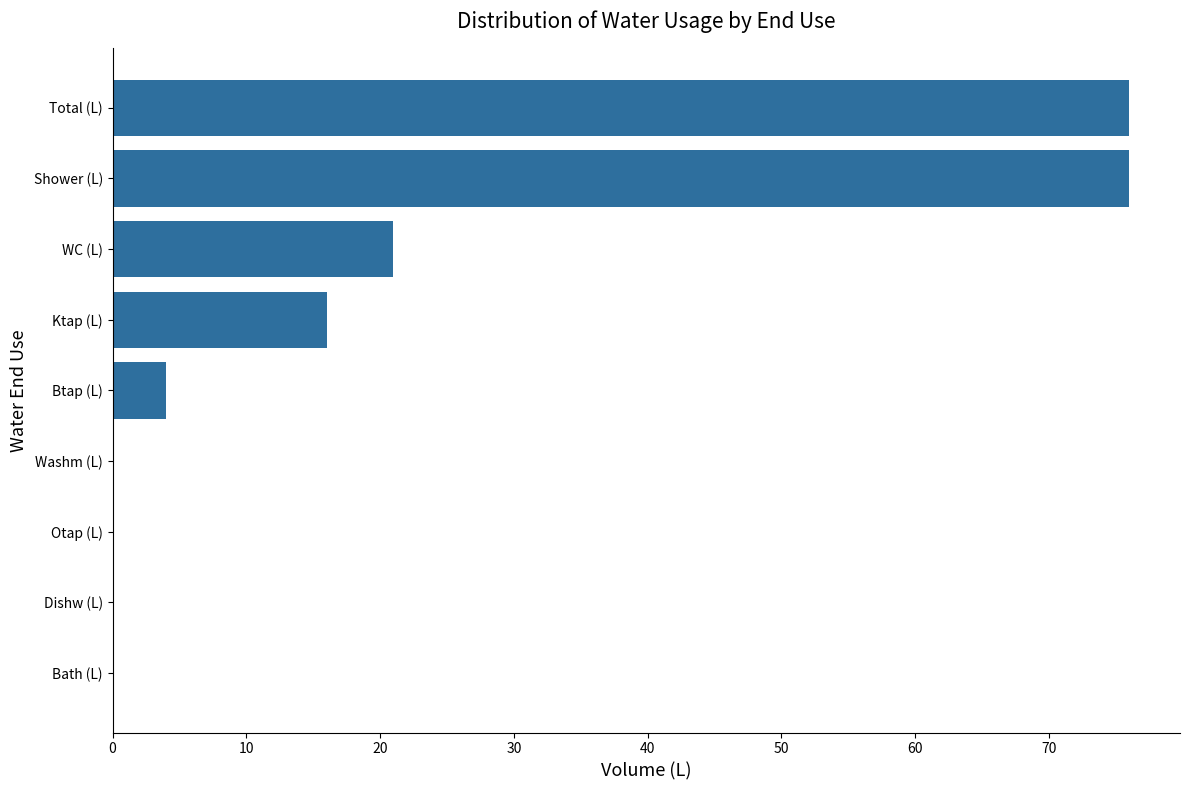

What is the sum of all values?

193